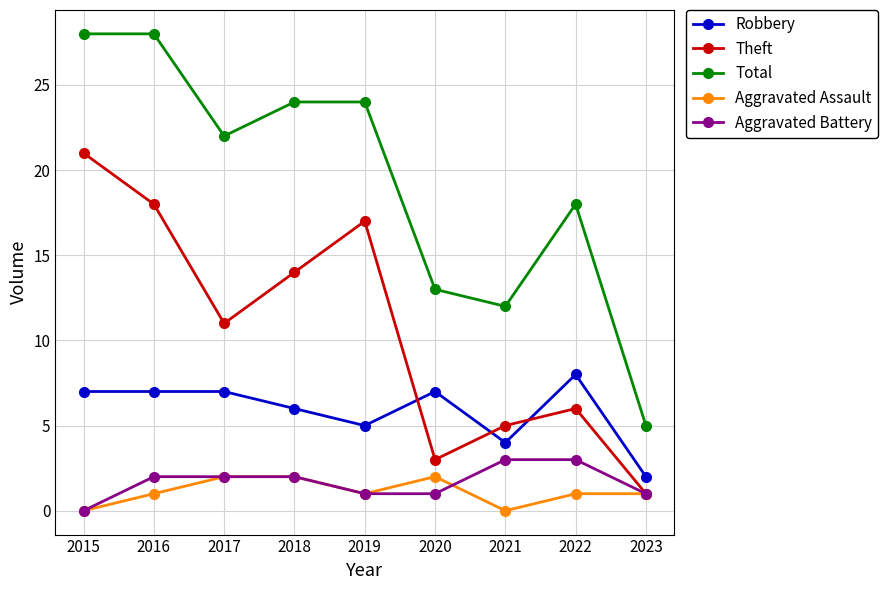

Is it true that Robbery equals 10 at 2017?

False